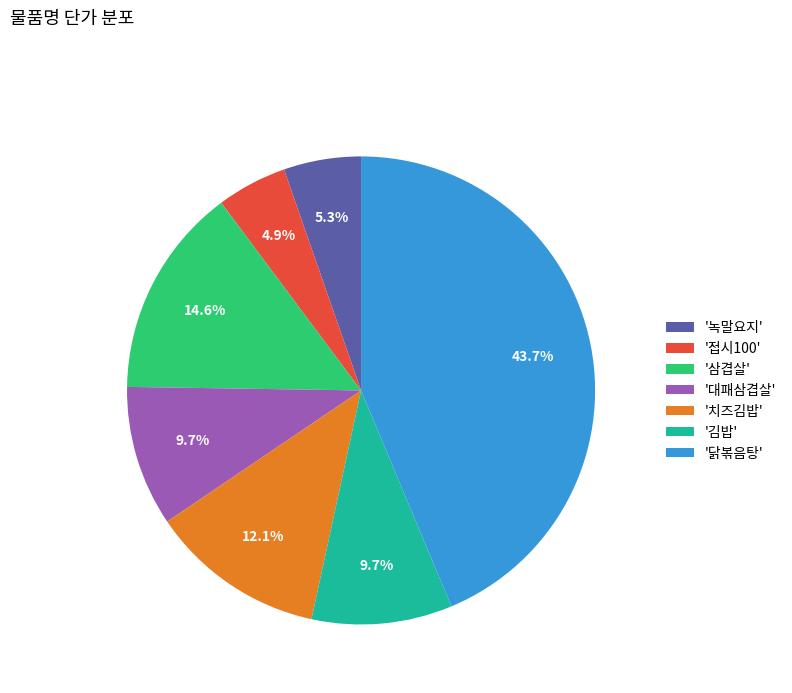

Approximately how many times larger is the value at '김밥' compared to '접시100'?

2.0